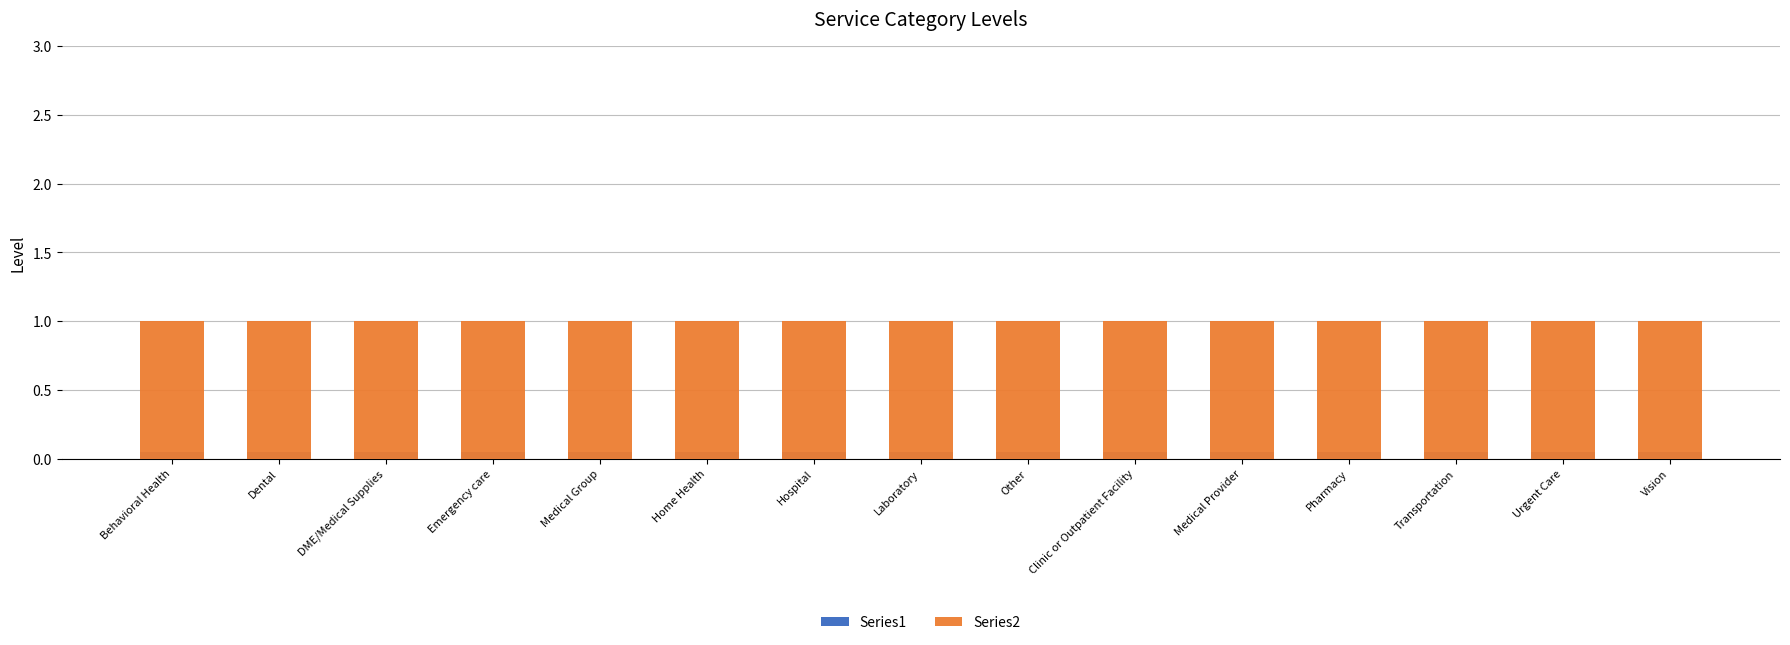

What position from the left is Medical Provider?

11